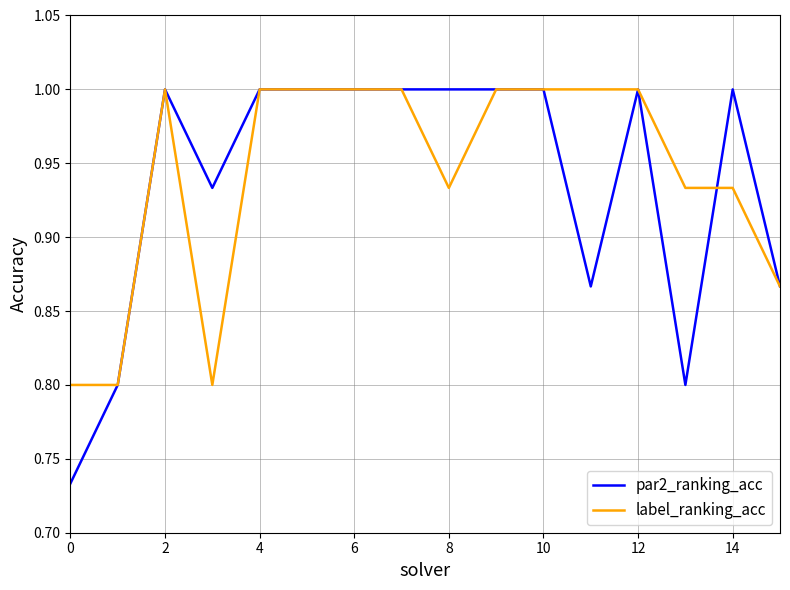

What are all the series names shown in the legend?

par2_ranking_acc, label_ranking_acc